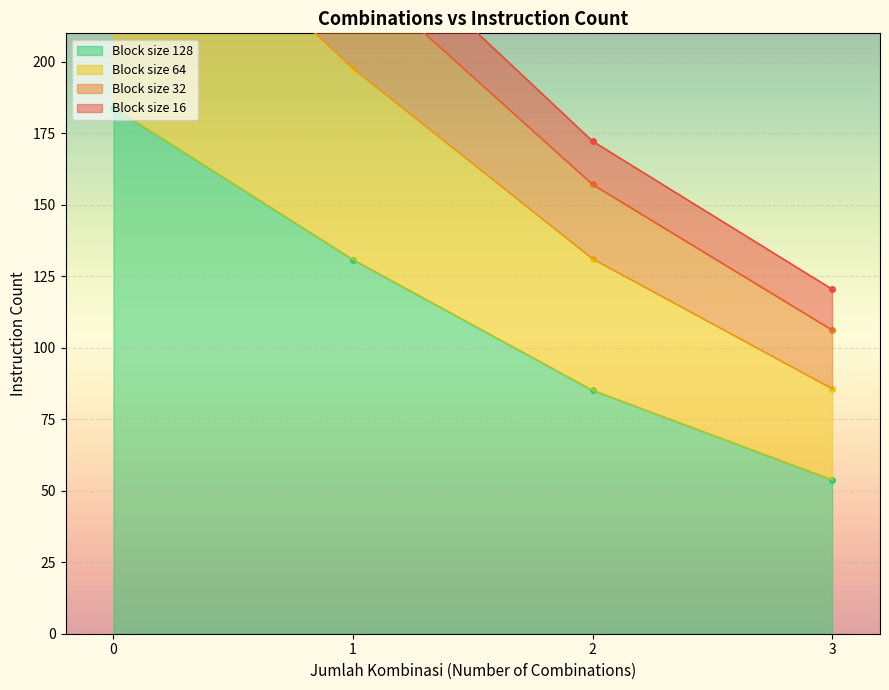

The value of Block size 128 at 1 is 130.8. True or false?

True